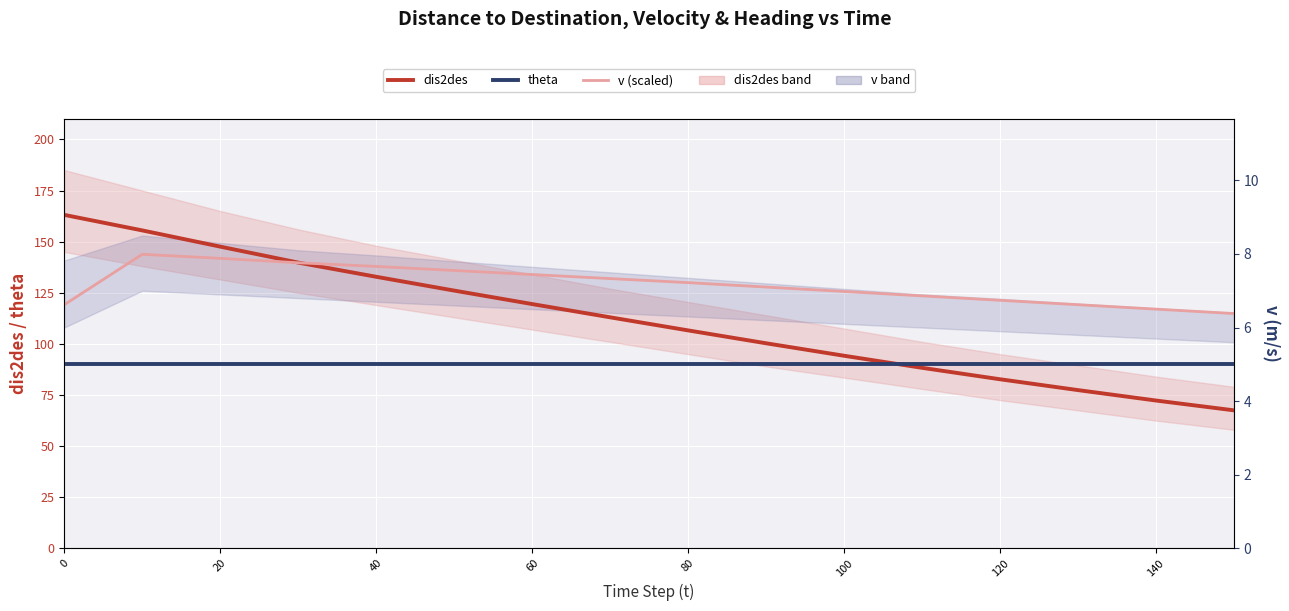

Reading right to left, transcribe all the data shown in this chart.

dis2des: 67.5	72.3	77.4	82.7	88.3	94.2	100.3	106.6	113.0	119.5	126.1	132.8	139.8	147.6	155.5	163.1
theta: 90.0	90.0	90.0	90.0	90.0	90.0	90.0	90.0	90.0	90.0	90.0	90.0	90.0	90.0	90.0	90.0
v (scaled): 114.8	117.0	119.2	121.3	123.5	125.6	127.8	130.0	131.9	133.9	135.9	137.9	139.7	141.8	143.8	119.2